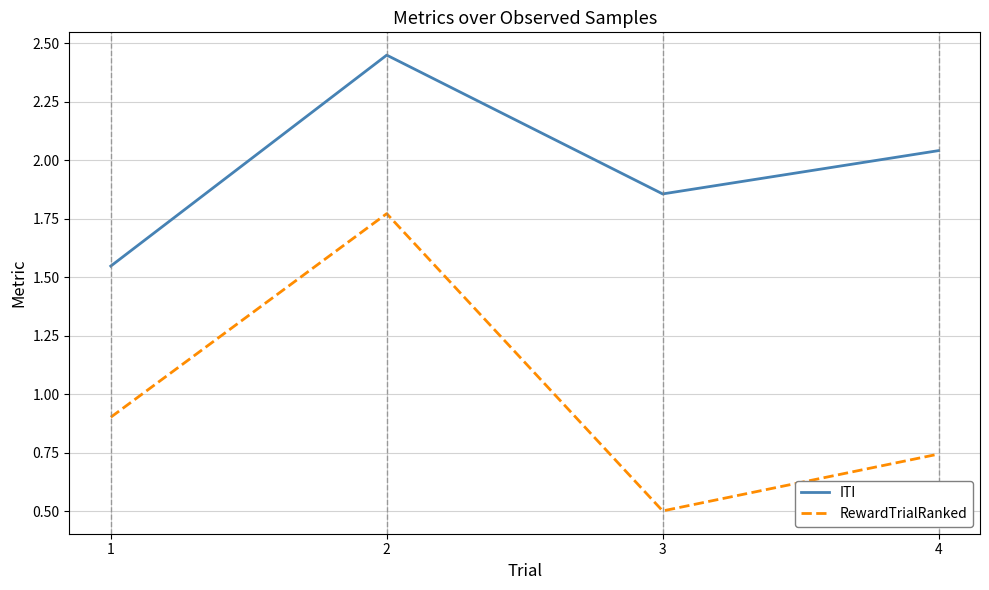

What are all the series names shown in the legend?

ITI, RewardTrialRanked